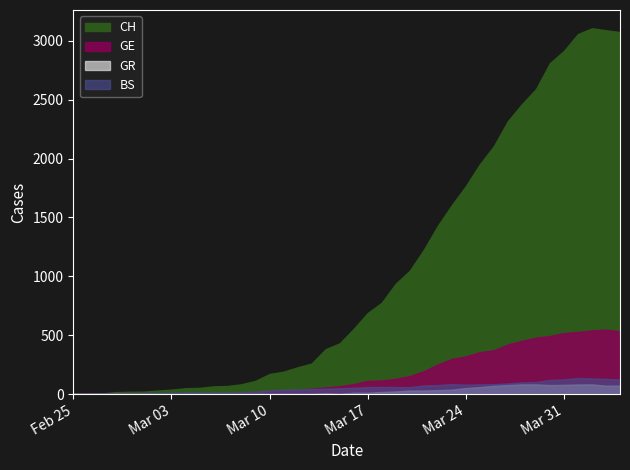

What are all the series names shown in the legend?

CH, GE, GR, BS